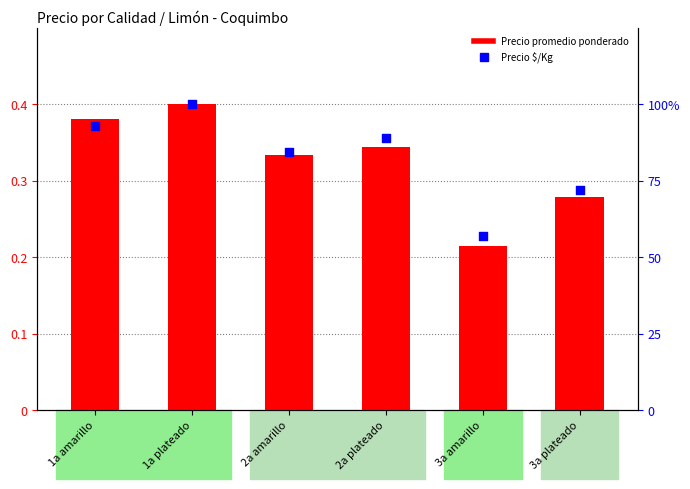

What are all the series names shown in the legend?

Precio promedio ponderado, Precio $/Kg